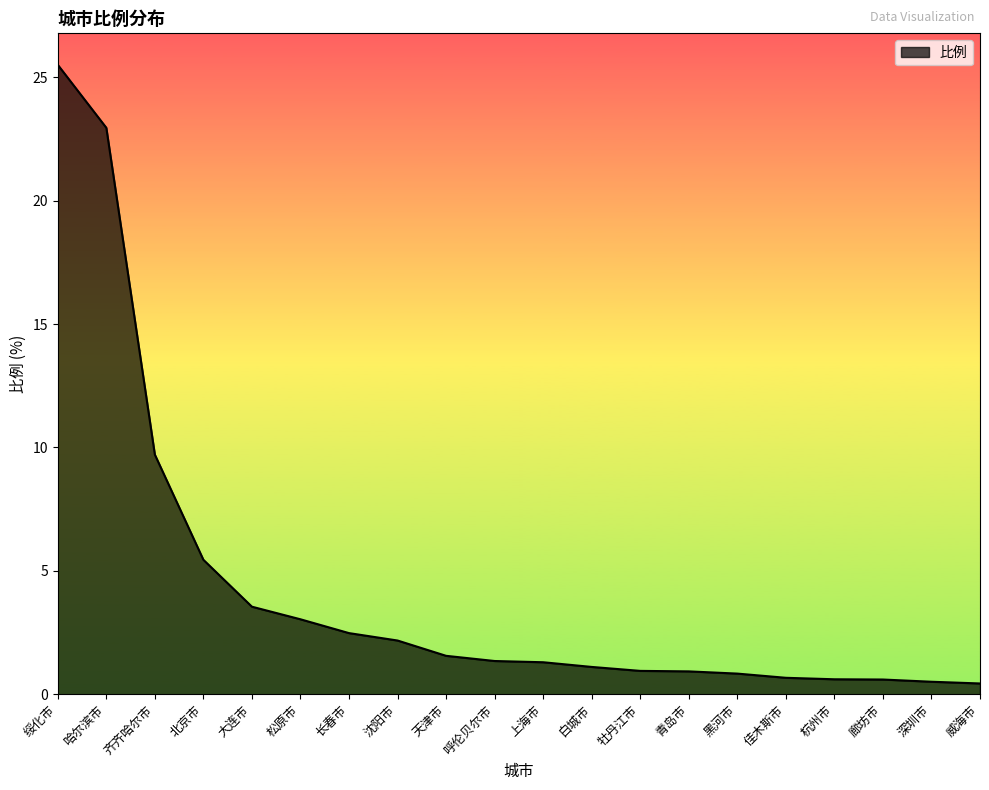

How many distinct data groups are displayed?

1